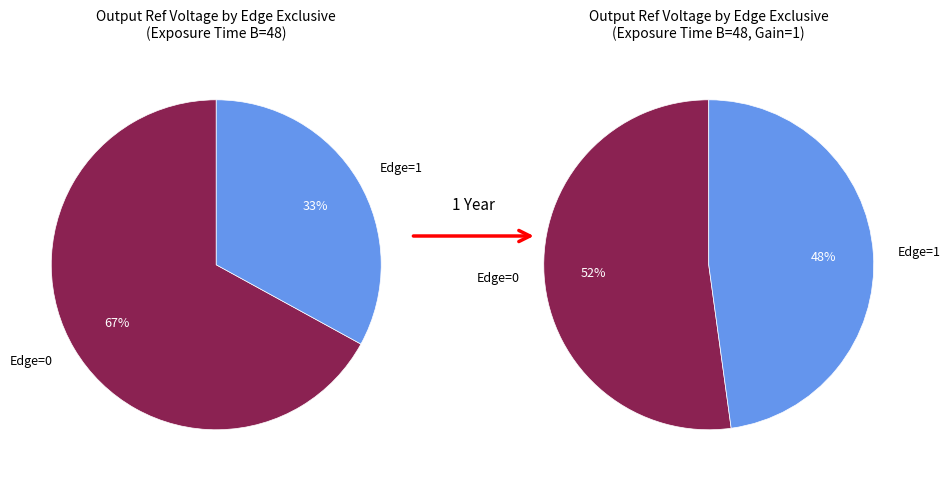

At 1, list the series in order from smallest to largest.

values_left, values_right